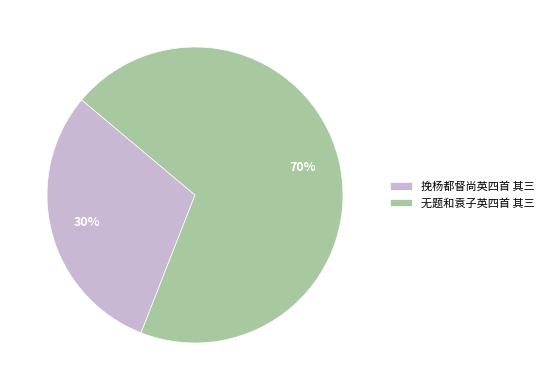

Count the number of slices in the pie.

2